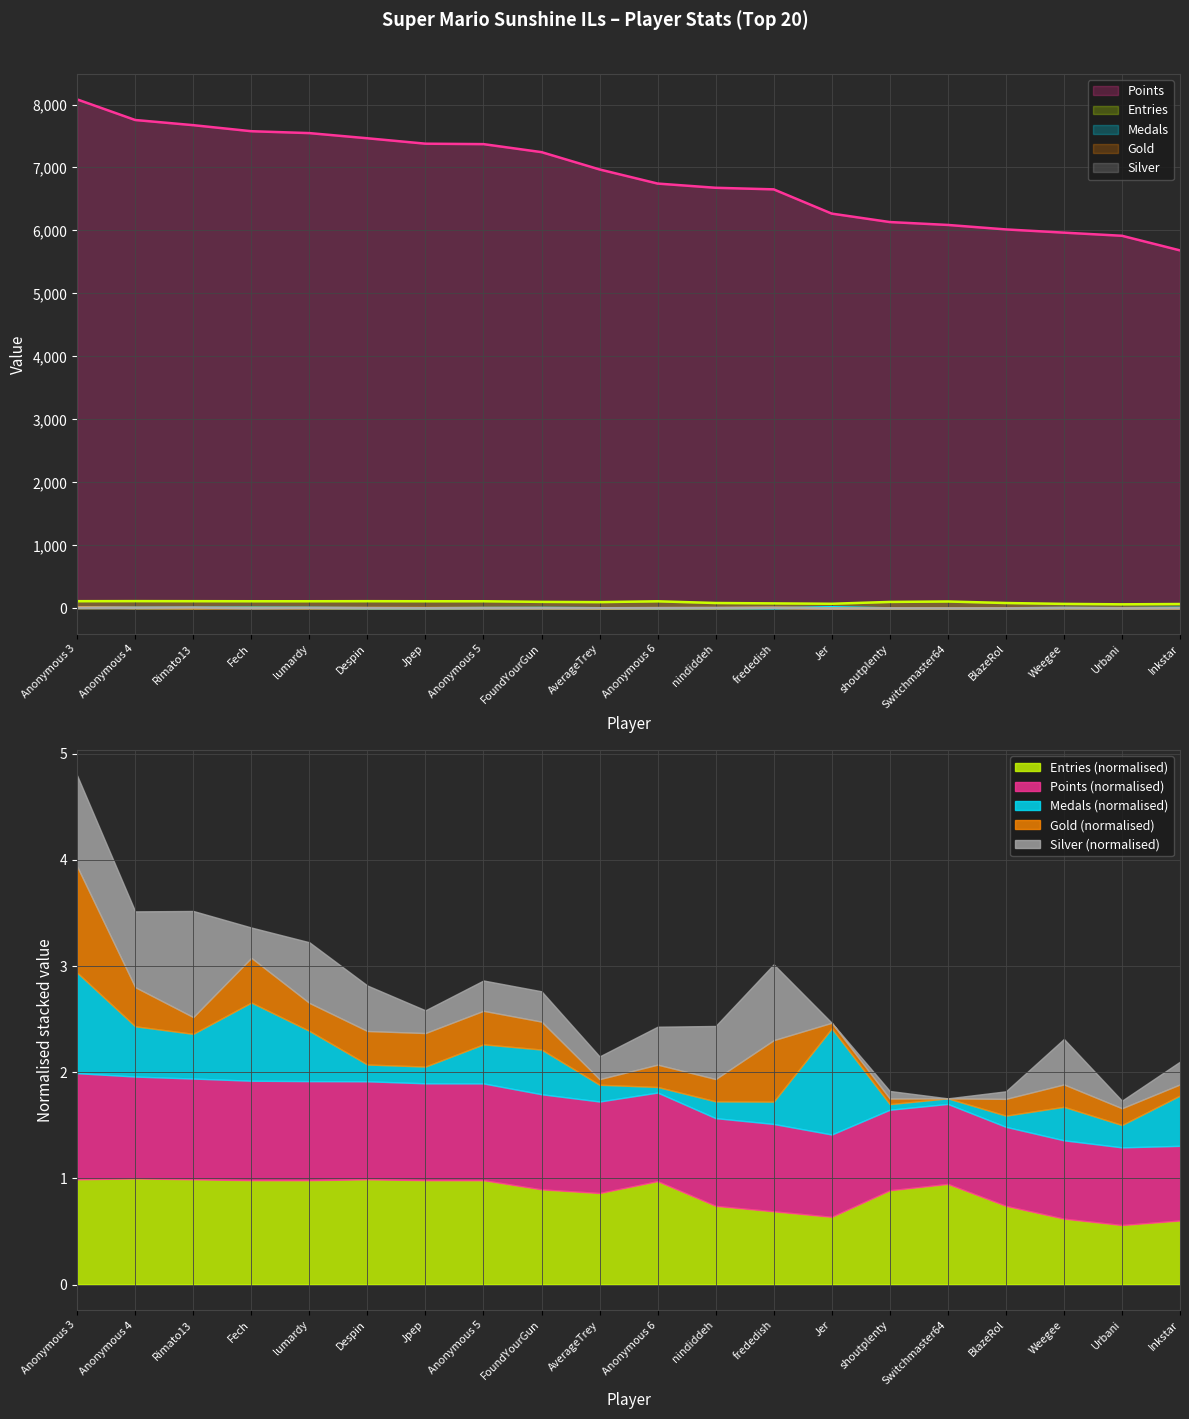

Read the Points value at Fech, to the nearest 10.

7580